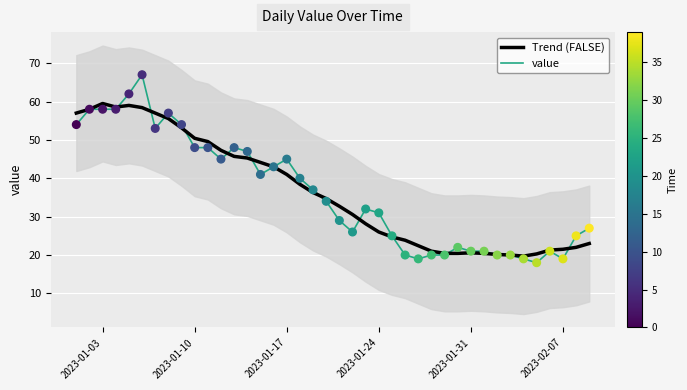

Which series contains the highest Y value?

value